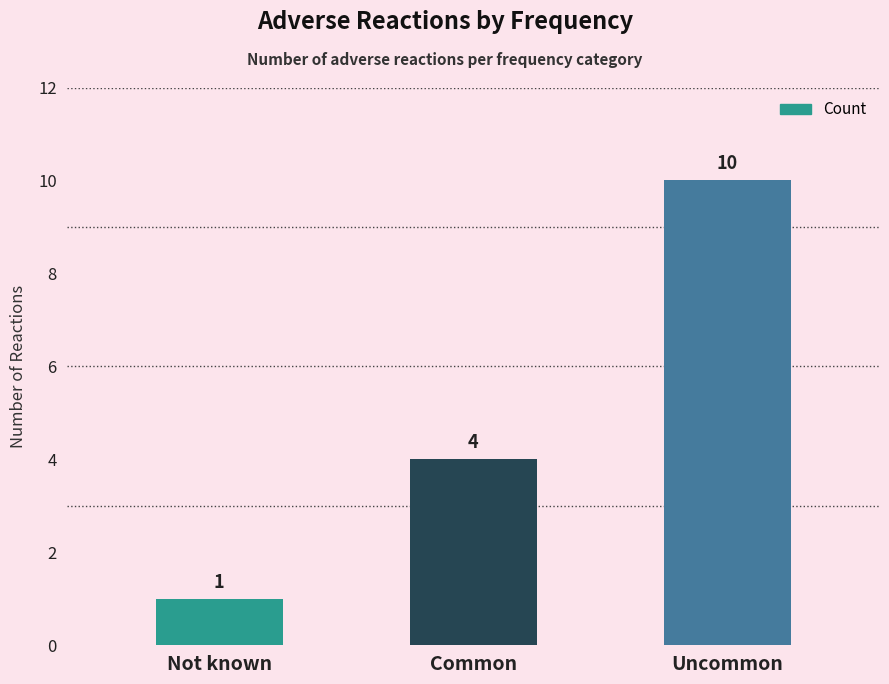

What is the approximate value at Common?

4